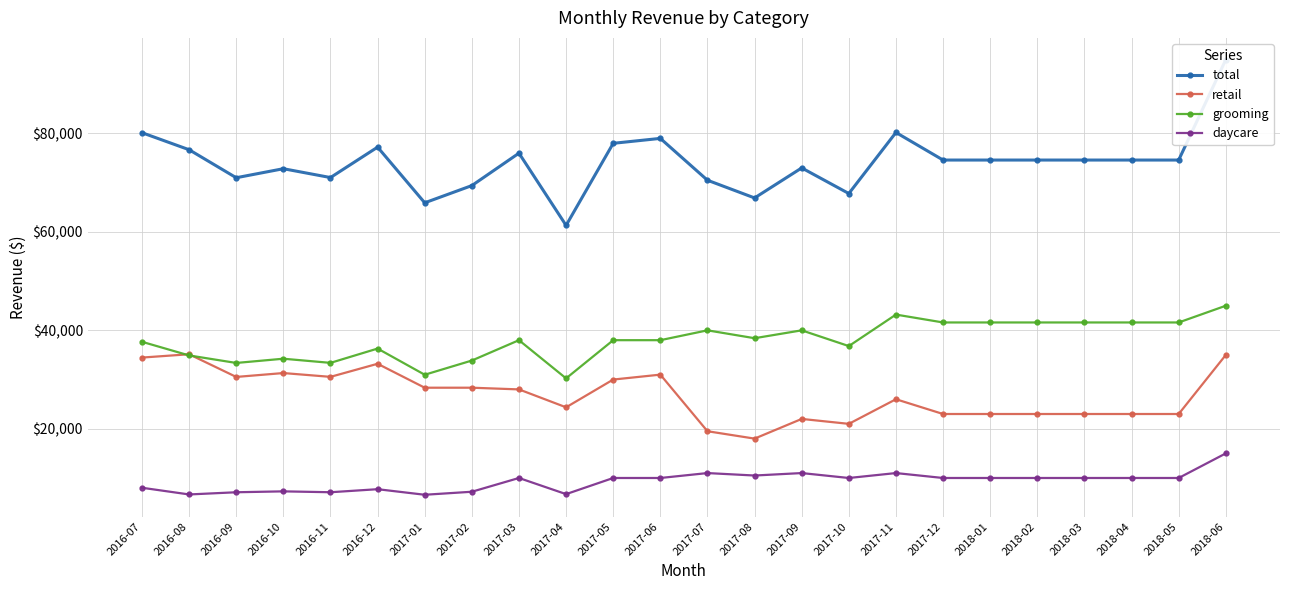

At which label does daycare first exceed 10000?

2017-07